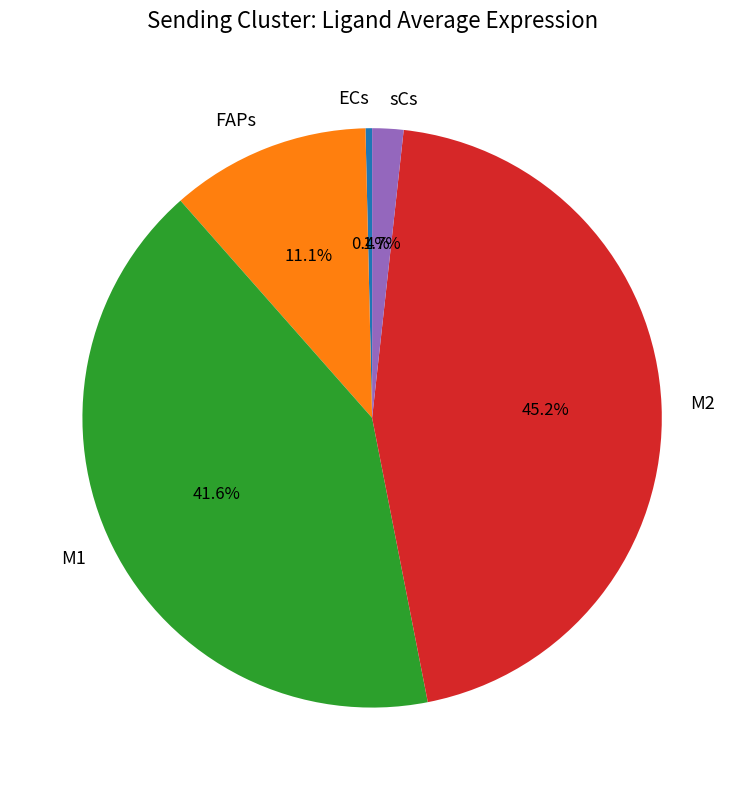

How many segments does this pie chart have?

5